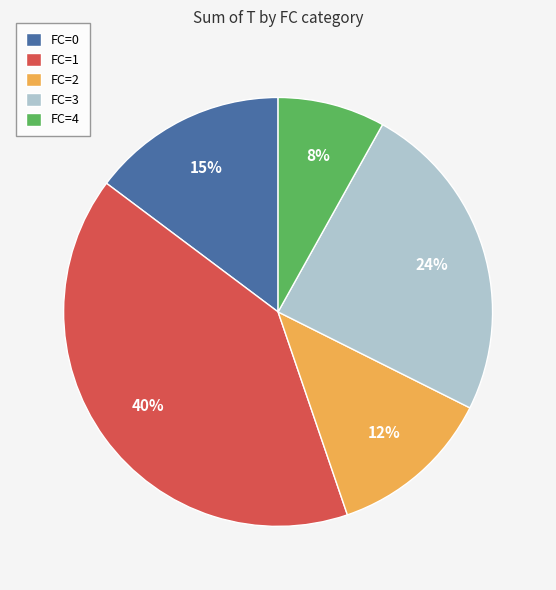

What percentage is the FC=2 slice, to the nearest percent?

12%